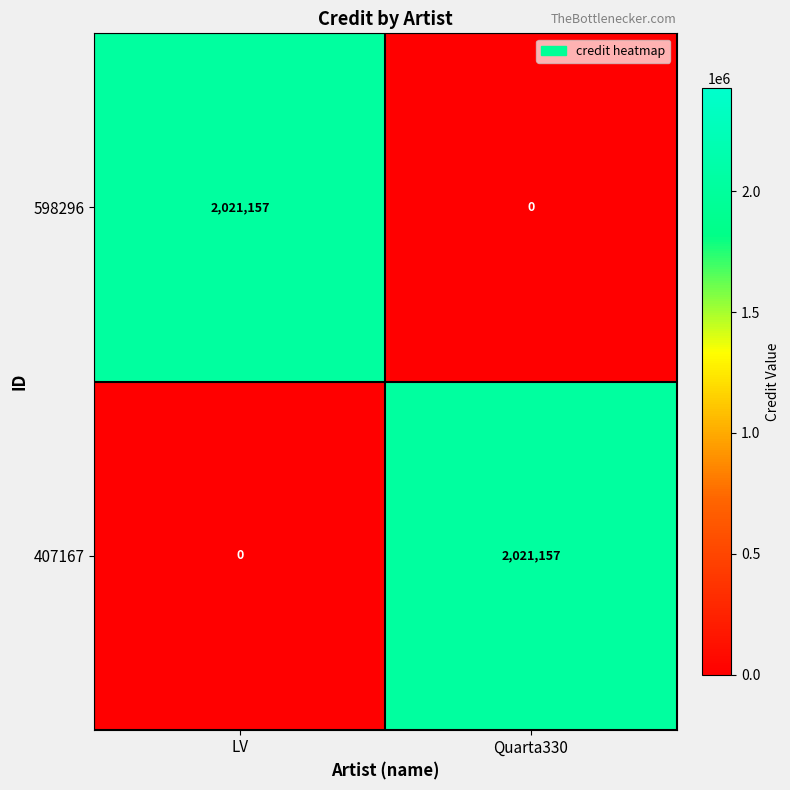

At how many categories does at least one series exceed 402187?

2